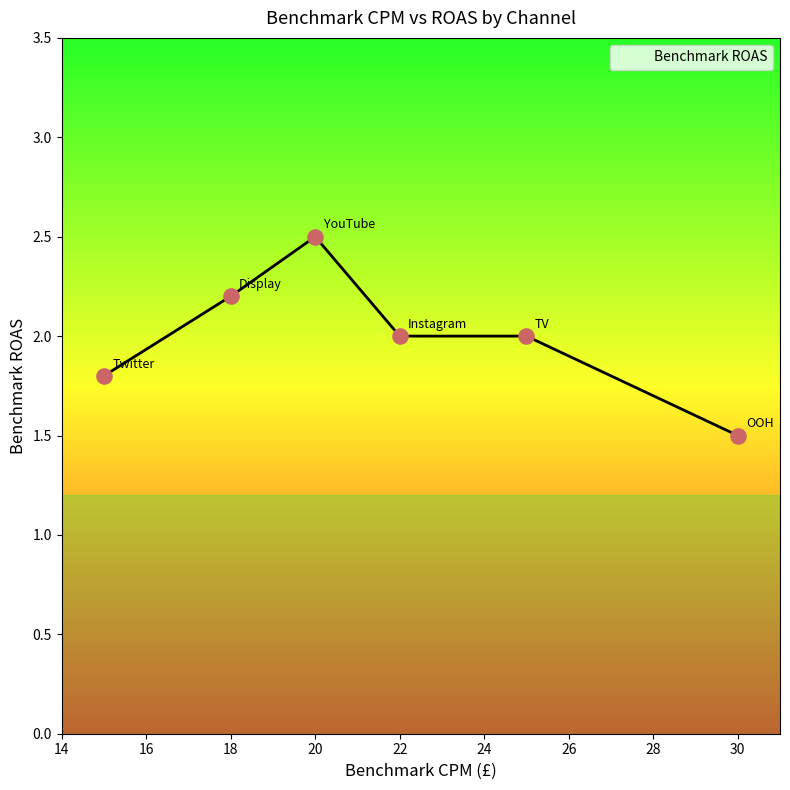

What is the change in value from Instagram to Display?

+0.2